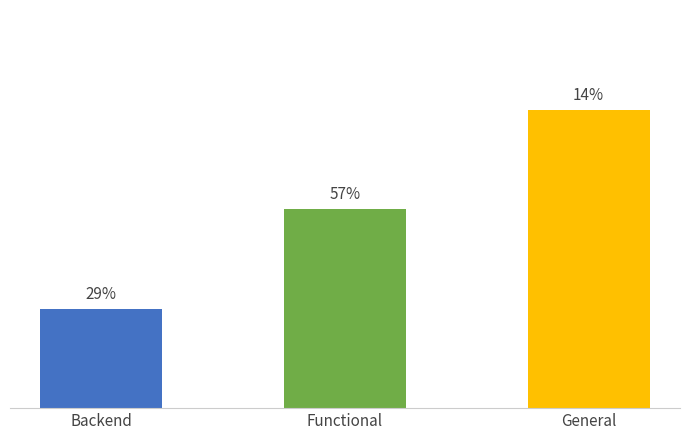

Where does the data first go above 2?

General